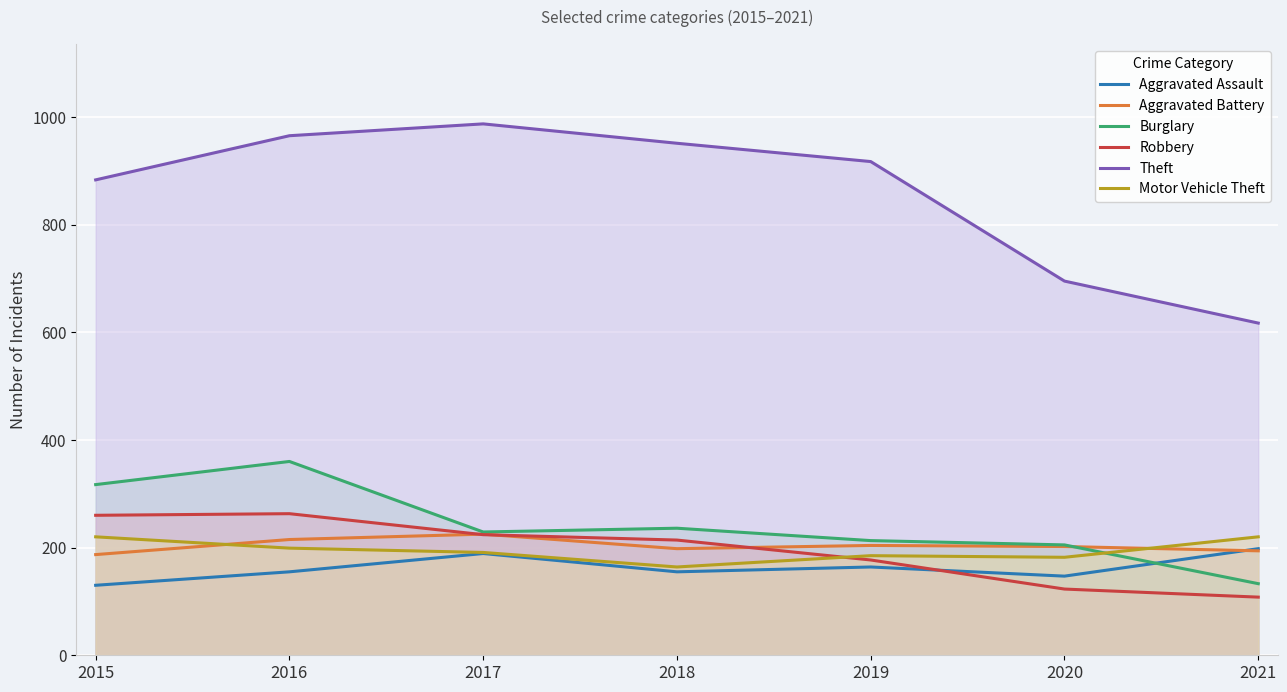

What is the smallest value displayed?

108